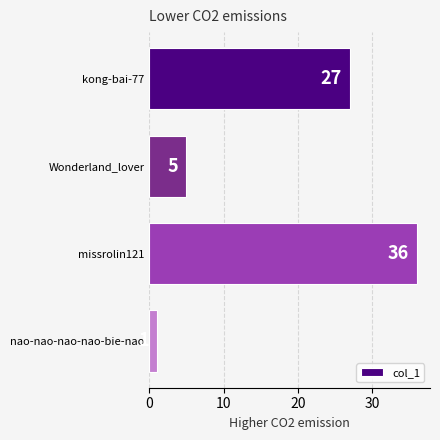

How many values are between 5 and 36?

3